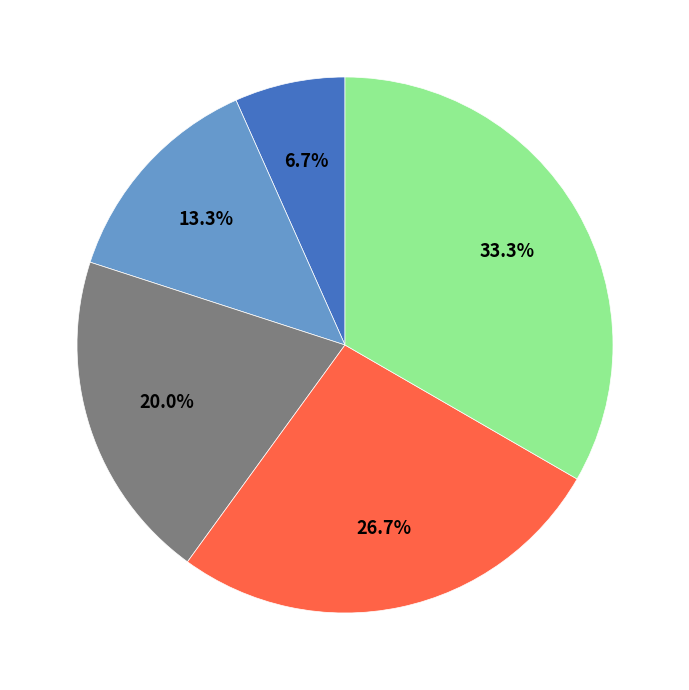

Is there a majority slice in this chart?

No